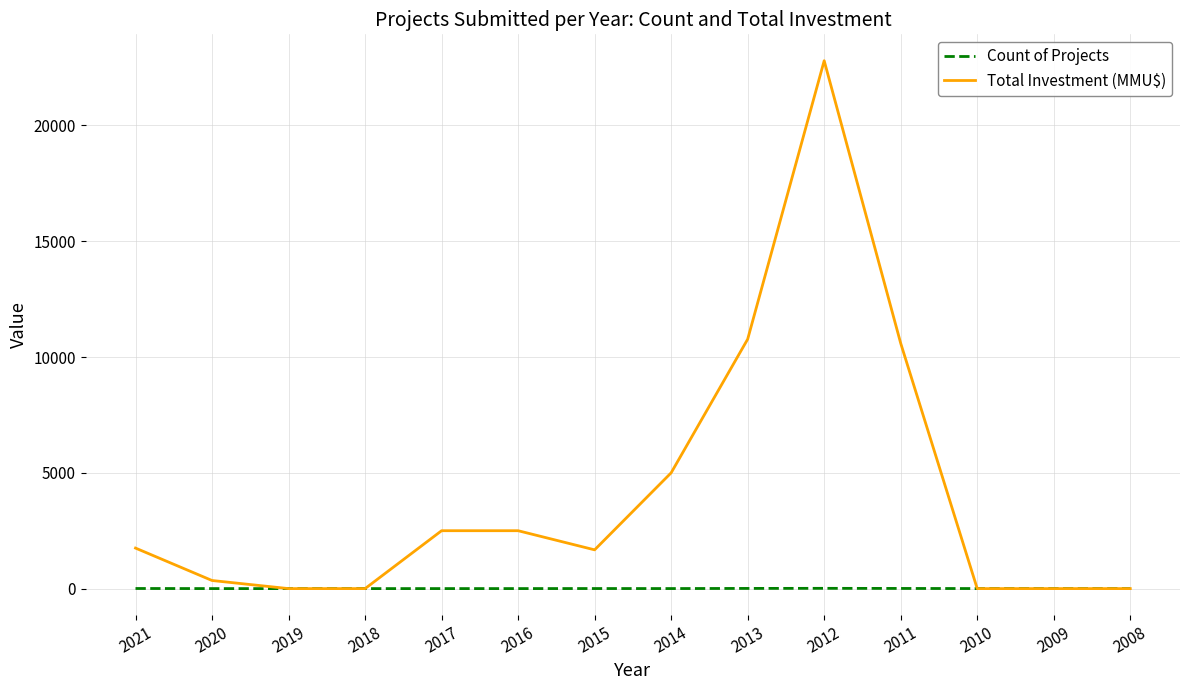

Which series changed the most between 2011 and 2009?

Total Investment (MMU$)